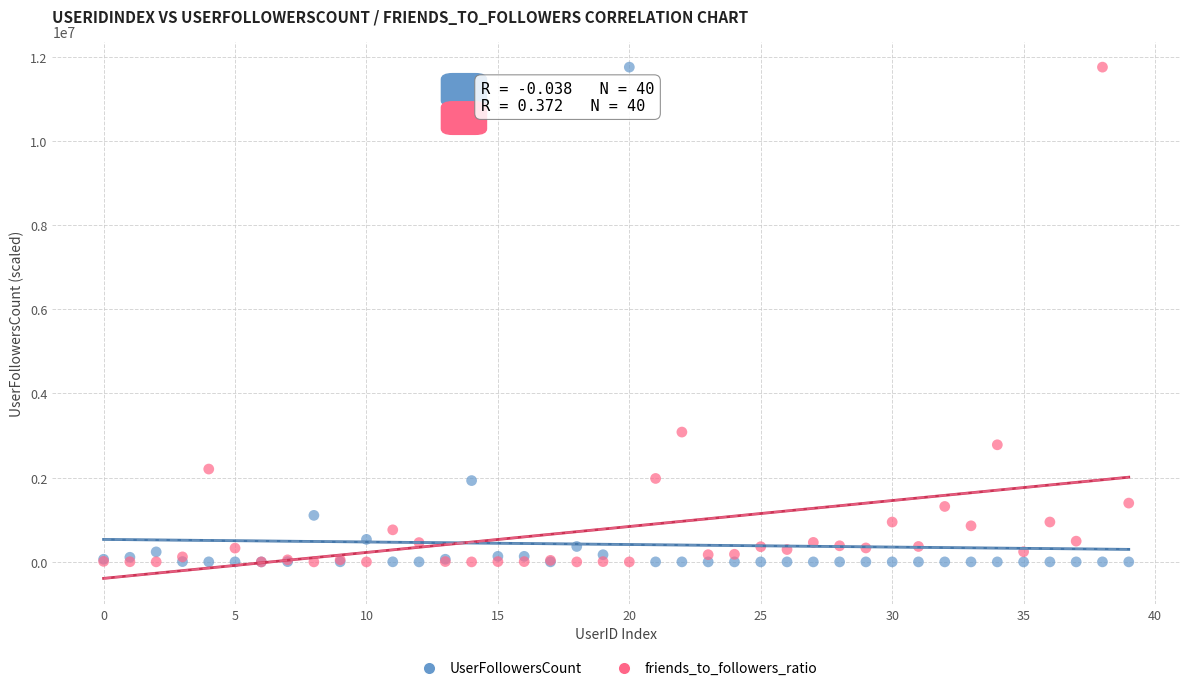

Across all series, what Y value is closest to 5875786?

3083679.2